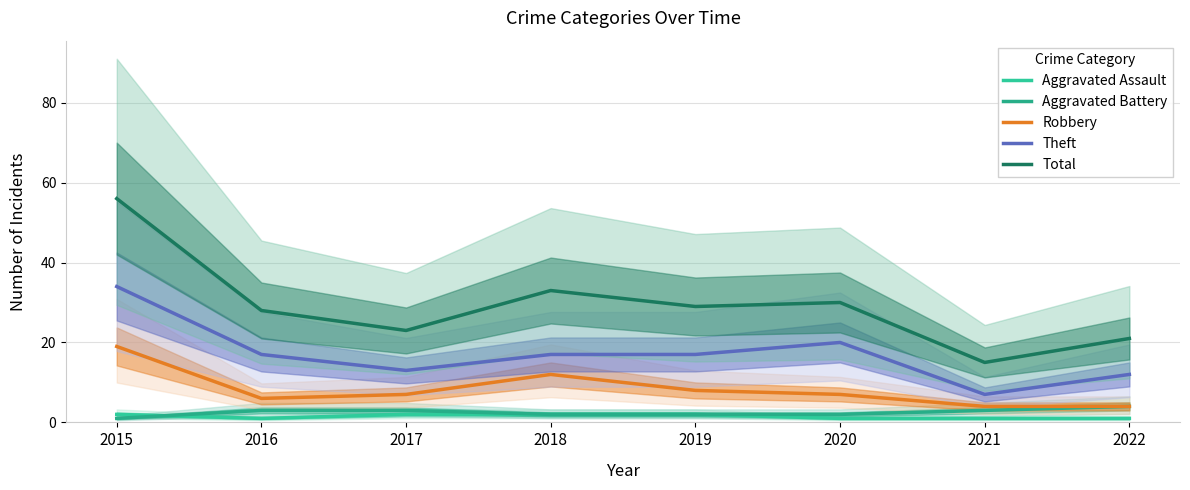

What is the value of the Aggravated Assault point at the 8th from the left?

1